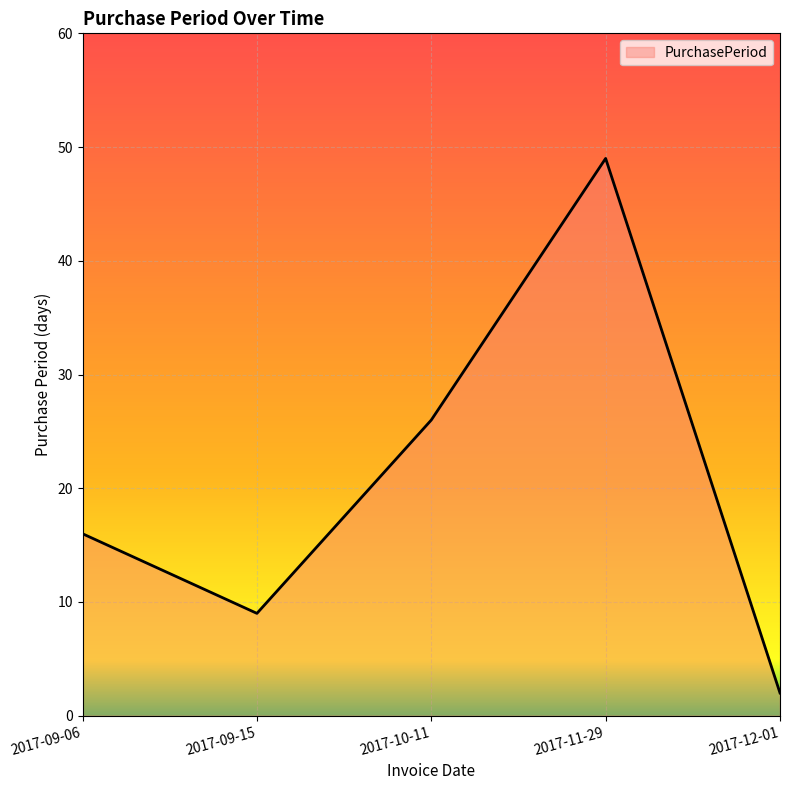

Does the chart display data point markers on the line(s)?

No